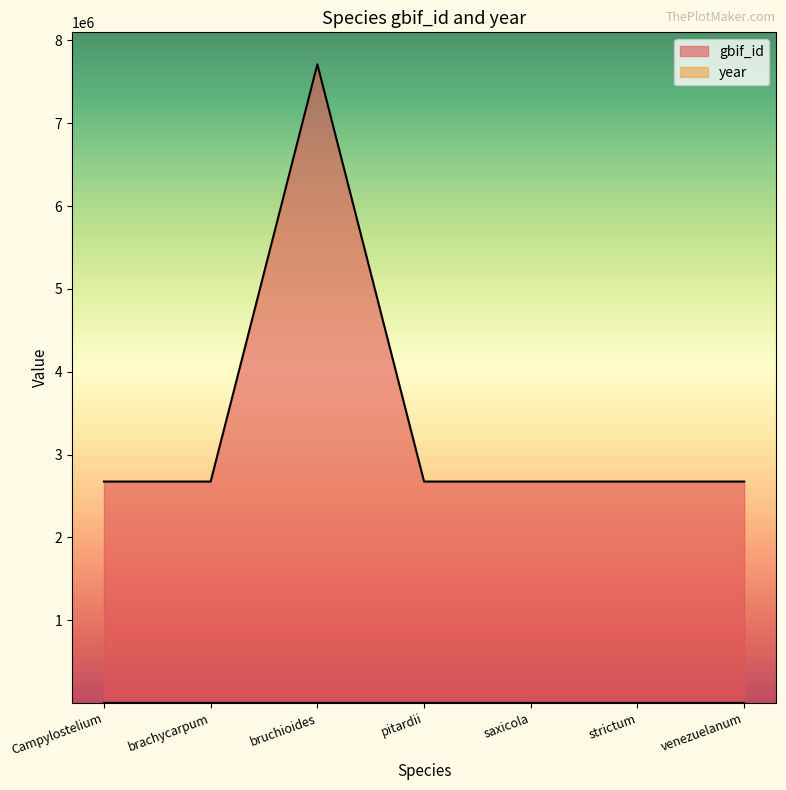

What is the value of the gbif_id point at the 5th from the left?

2674166